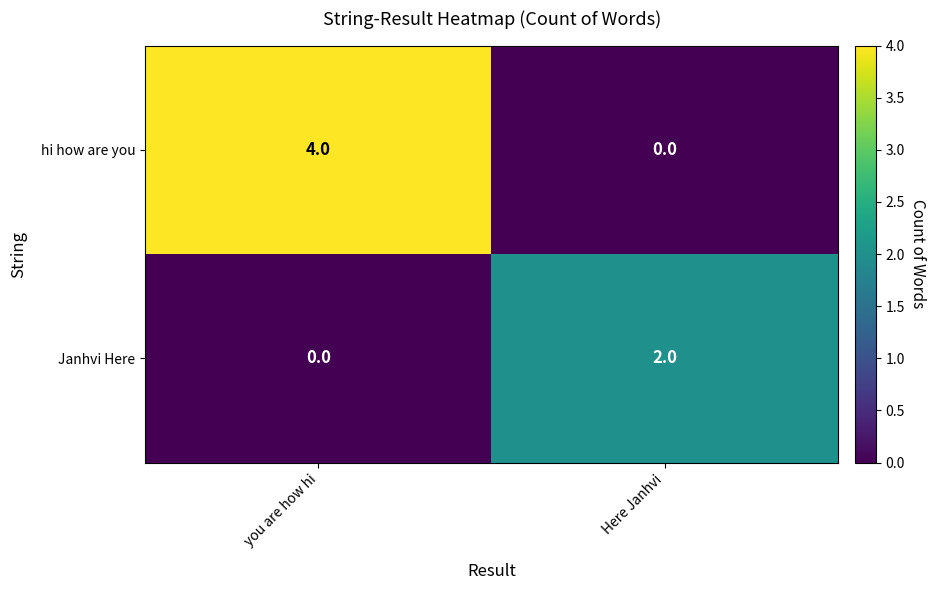

Count the number of categories in the chart.

2